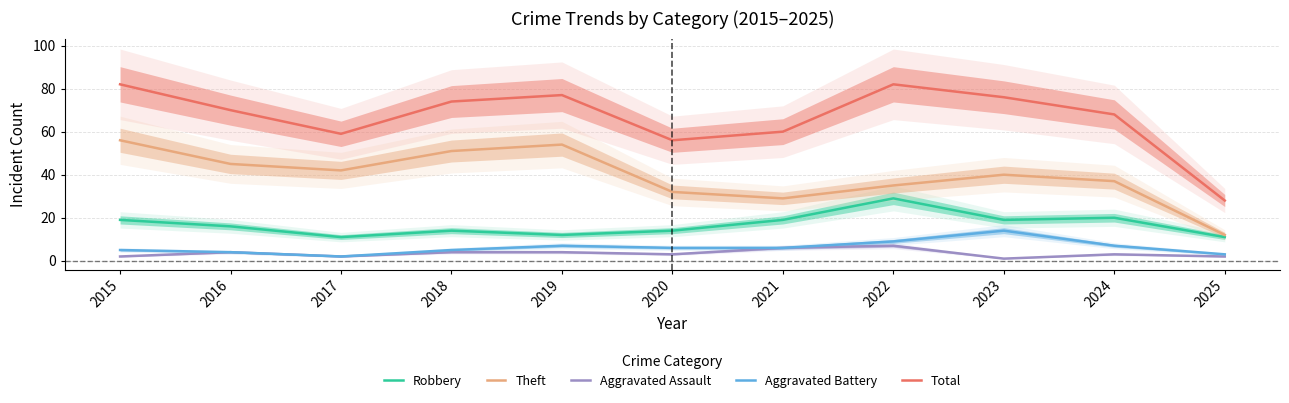

Reading left to right, list all the values displayed in this chart.

Robbery: 19	16	11	14	12	14	19	29	19	20	11
Theft: 56	45	42	51	54	32	29	35	40	37	12
Aggravated Assault: 2	4	2	4	4	3	6	7	1	3	2
Aggravated Battery: 5	4	2	5	7	6	6	9	14	7	3
Total: 82	70	59	74	77	56	60	82	76	68	28